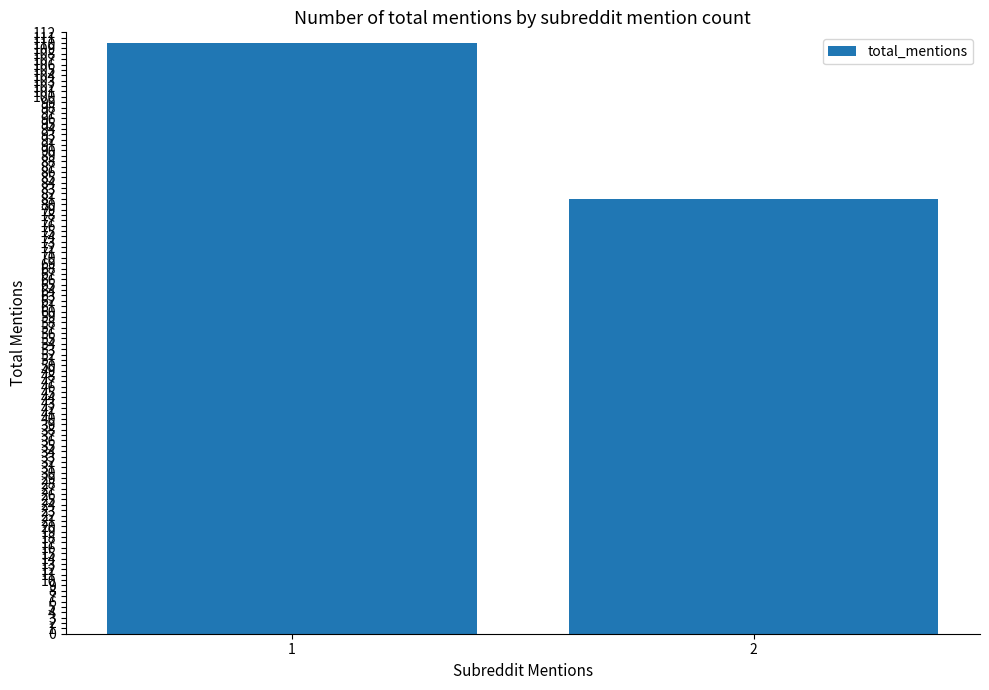

The chart shows a value of 81 at 2. True or false?

True